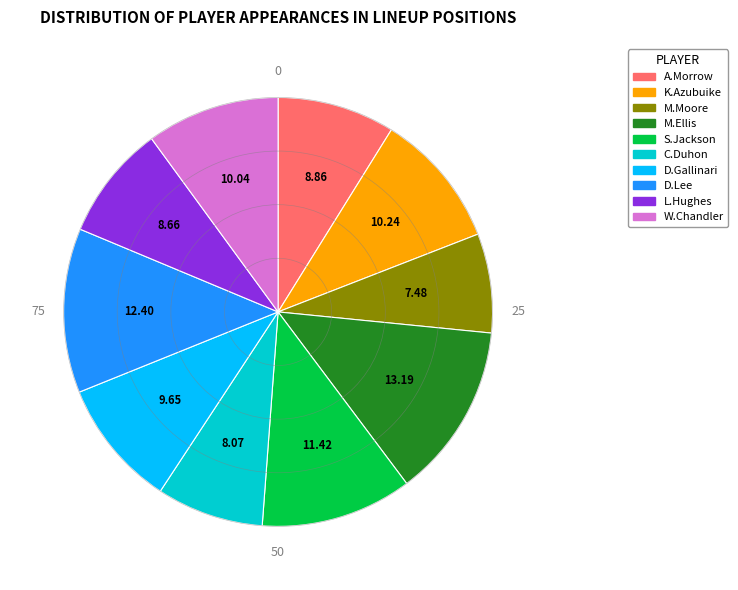

Is there a majority slice in this chart?

No